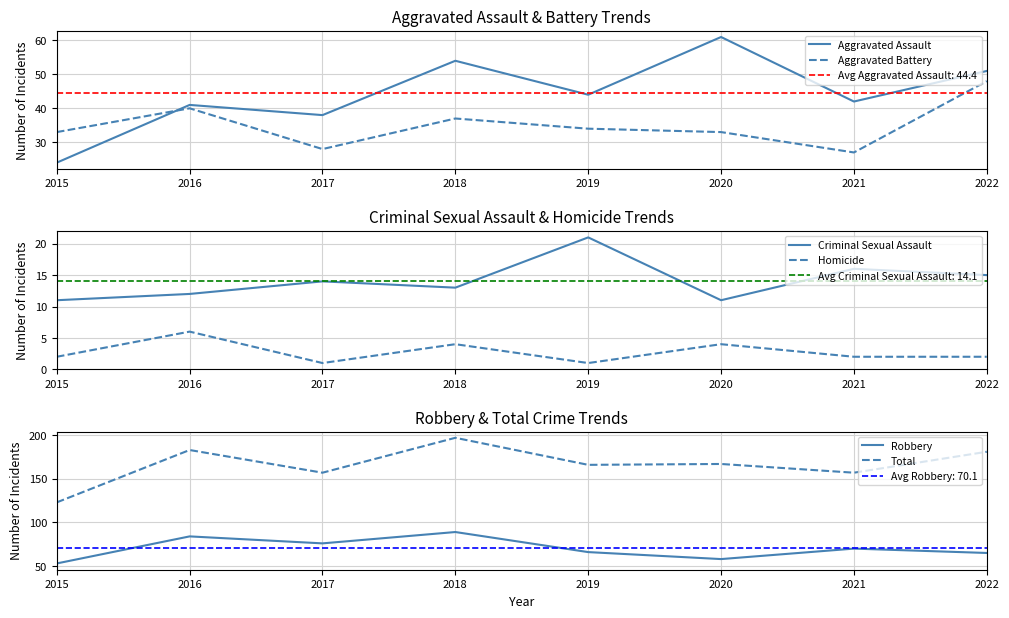

What are all the series names shown in the legend?

Aggravated Assault, Aggravated Battery, Criminal Sexual Assault, Homicide, Robbery, Total